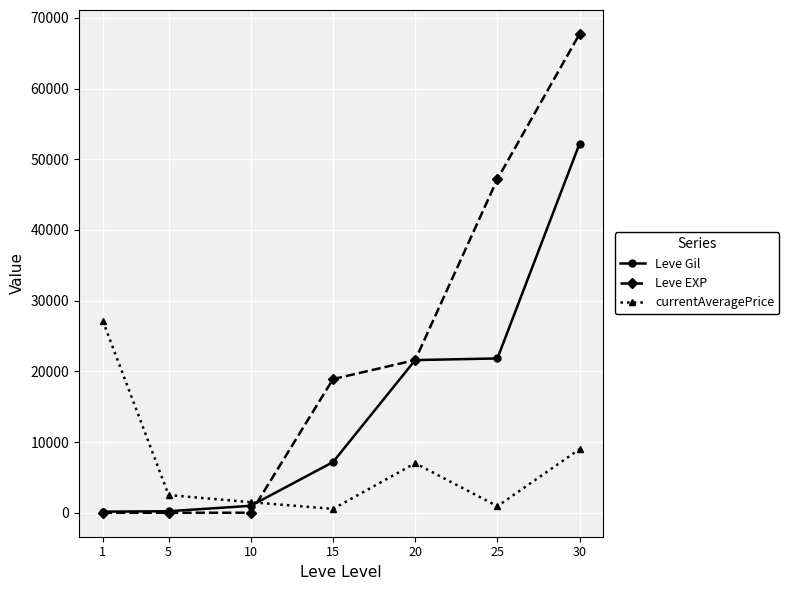

What is the maximum value shown in the chart?

67730